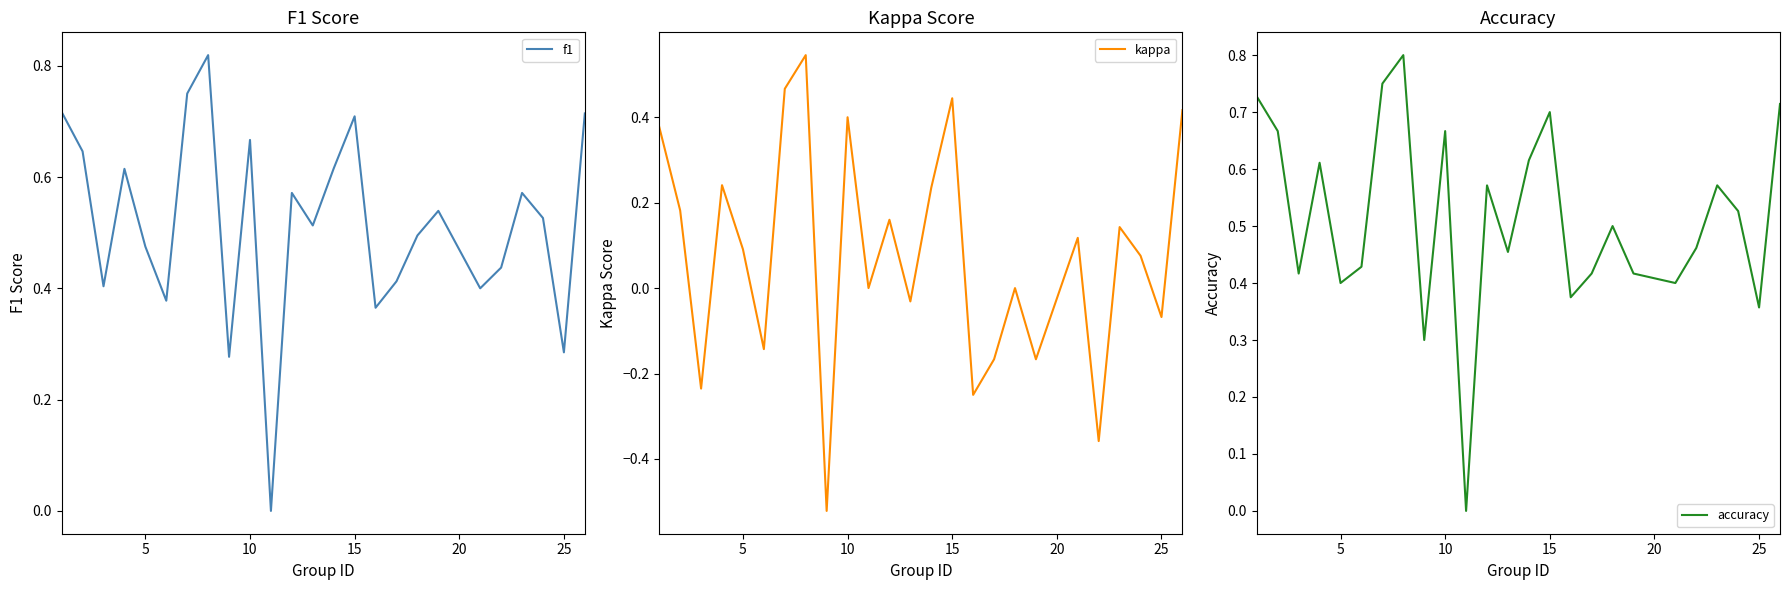

True or false: f1 and kappa intersect in this chart.

False